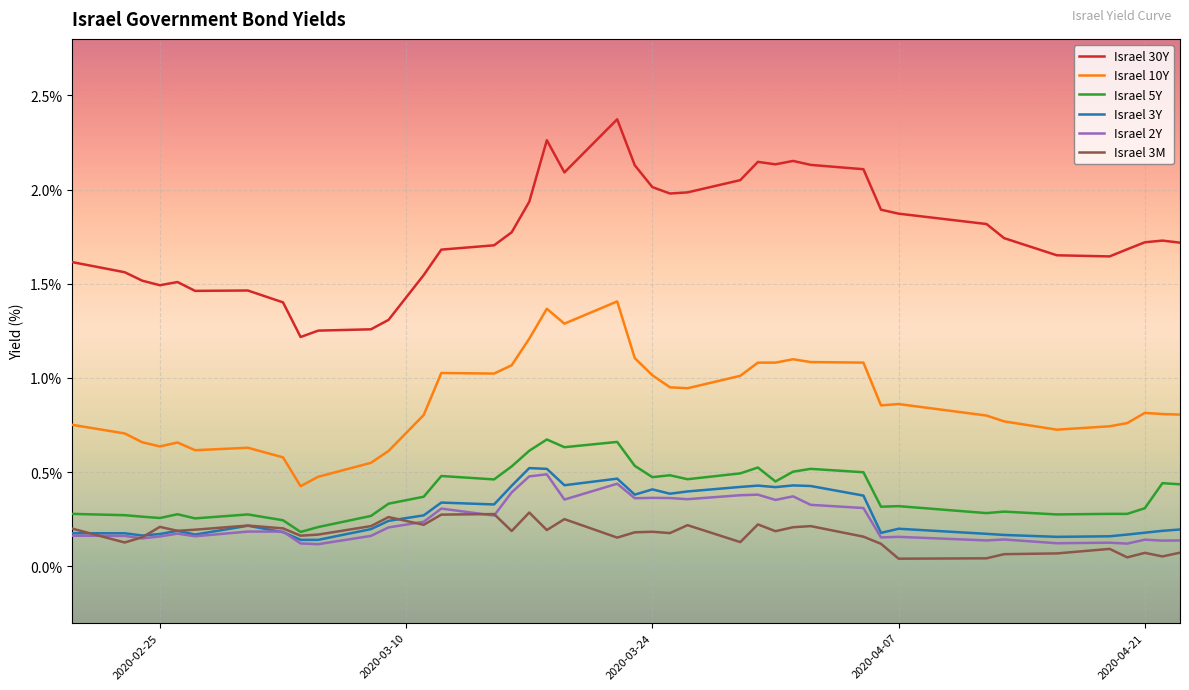

Which series has the widest spread of values?

Israel 30Y